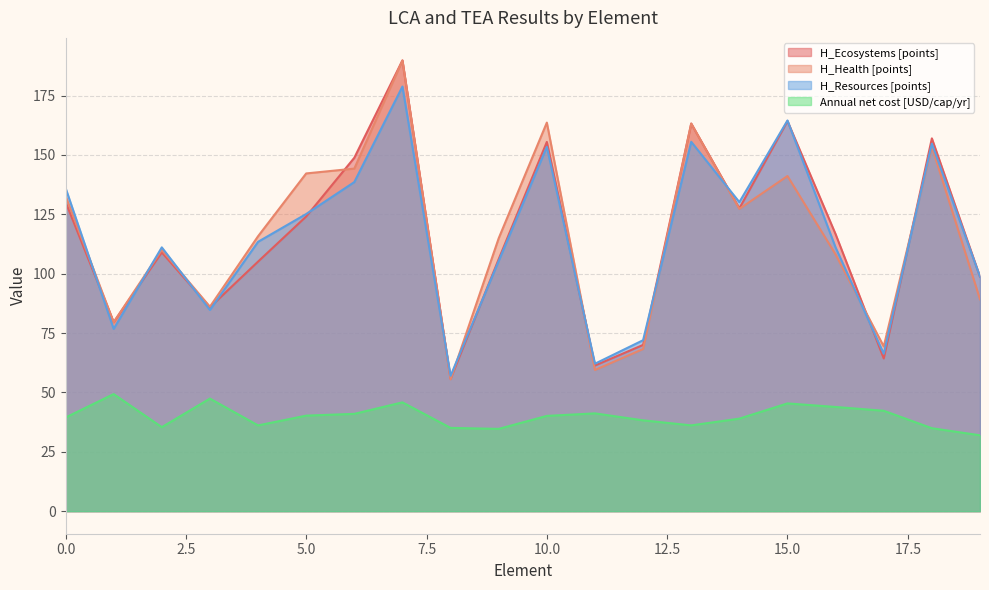

How many interior local peaks does the Annual net cost [USD/cap/yr] series have?

5